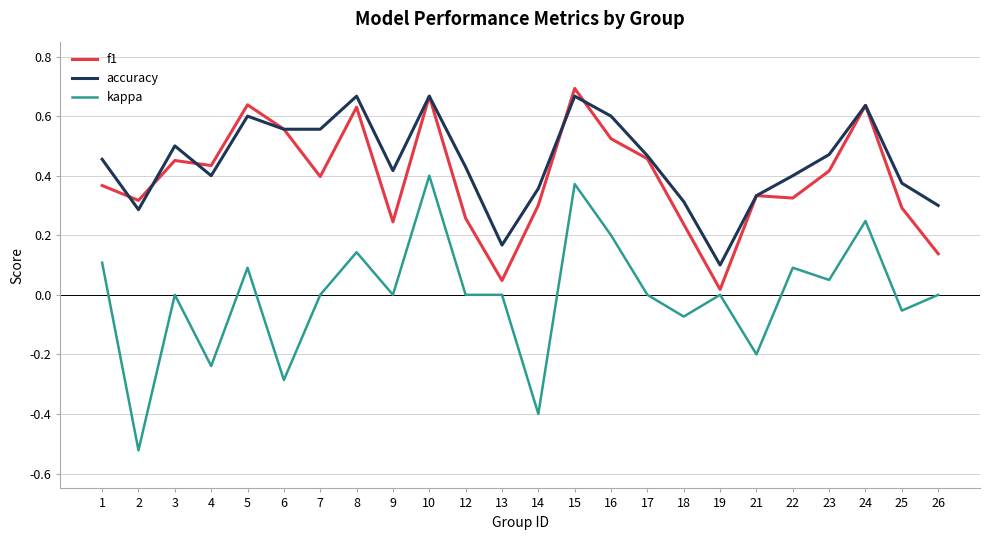

Is this an area chart (filled region under the line)?

No